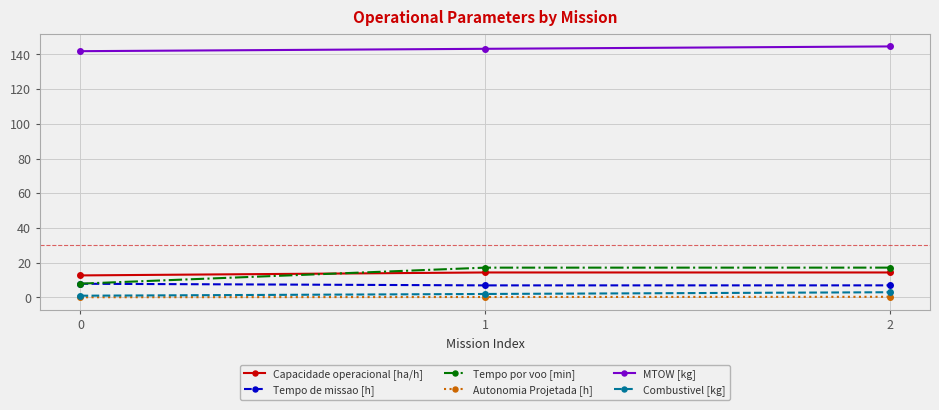

Which series has the largest range (max minus min)?

Tempo por voo [min]